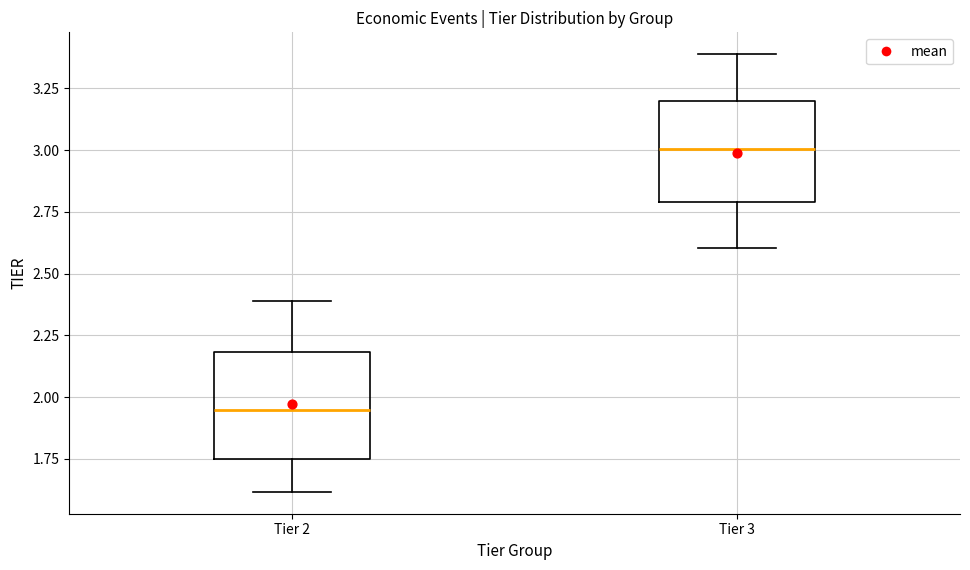

Which box has the lowest median line?

Tier 2